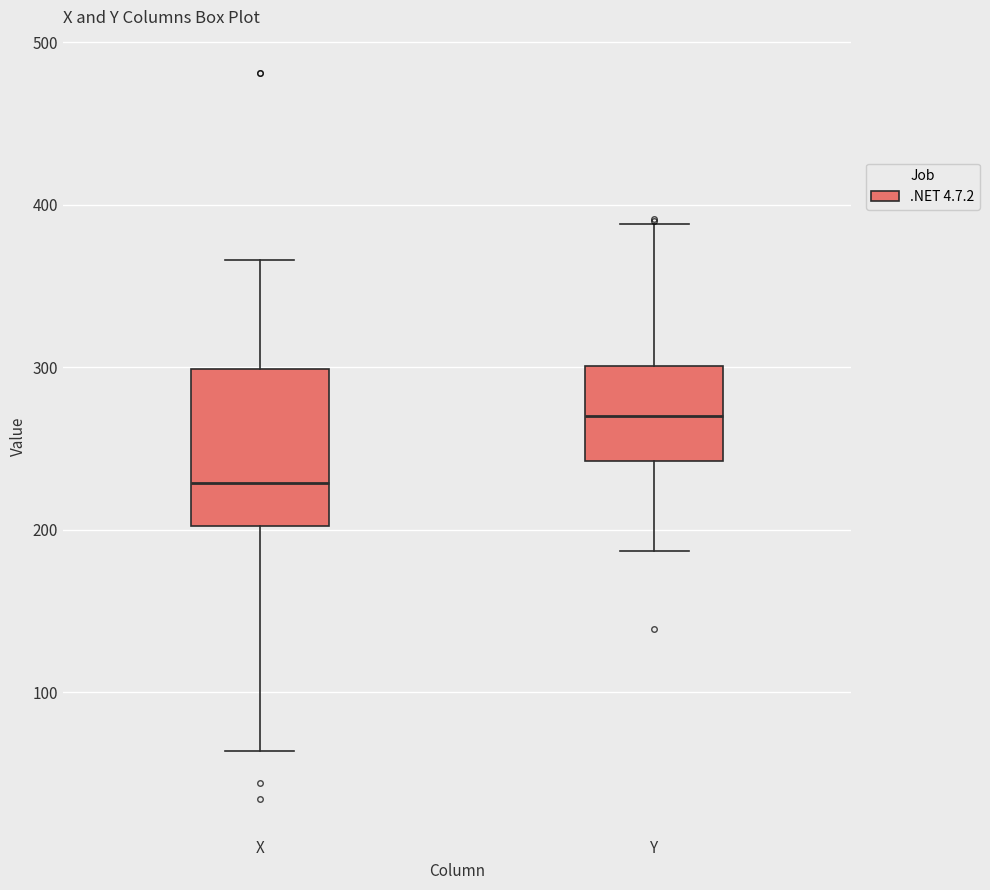

Reading left to right, transcribe this box plot: for each box, give where its median line is, the range the box spans, and where its two whiskers end, as read against the y-axis. The values are not printed on the chart, so give them approximately, as read against the axis.

X: median 230, box 200 to 300, whiskers 60 to 370
Y: median 270, box 240 to 300, whiskers 190 to 390